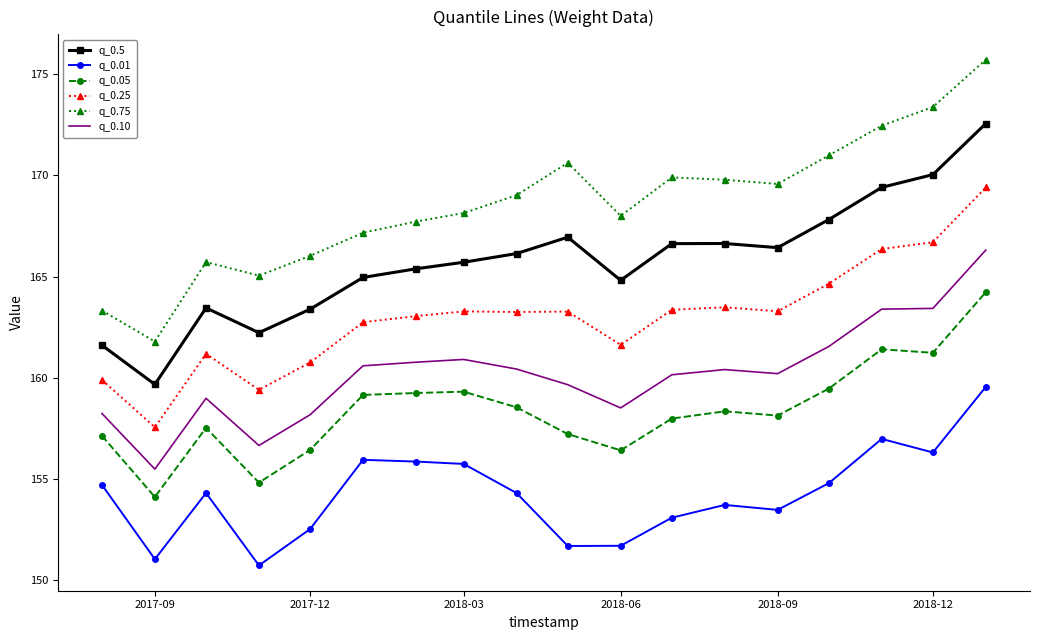

Which series has the largest total across all categories?

q_0.75